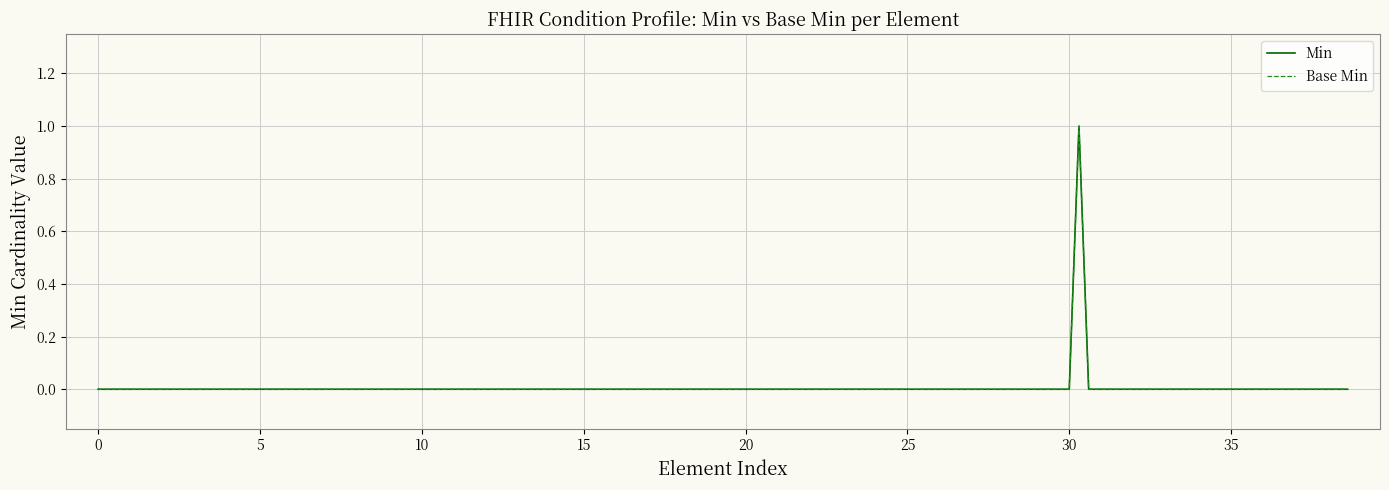

True or false: Min has more than 2 interior local peaks.

False